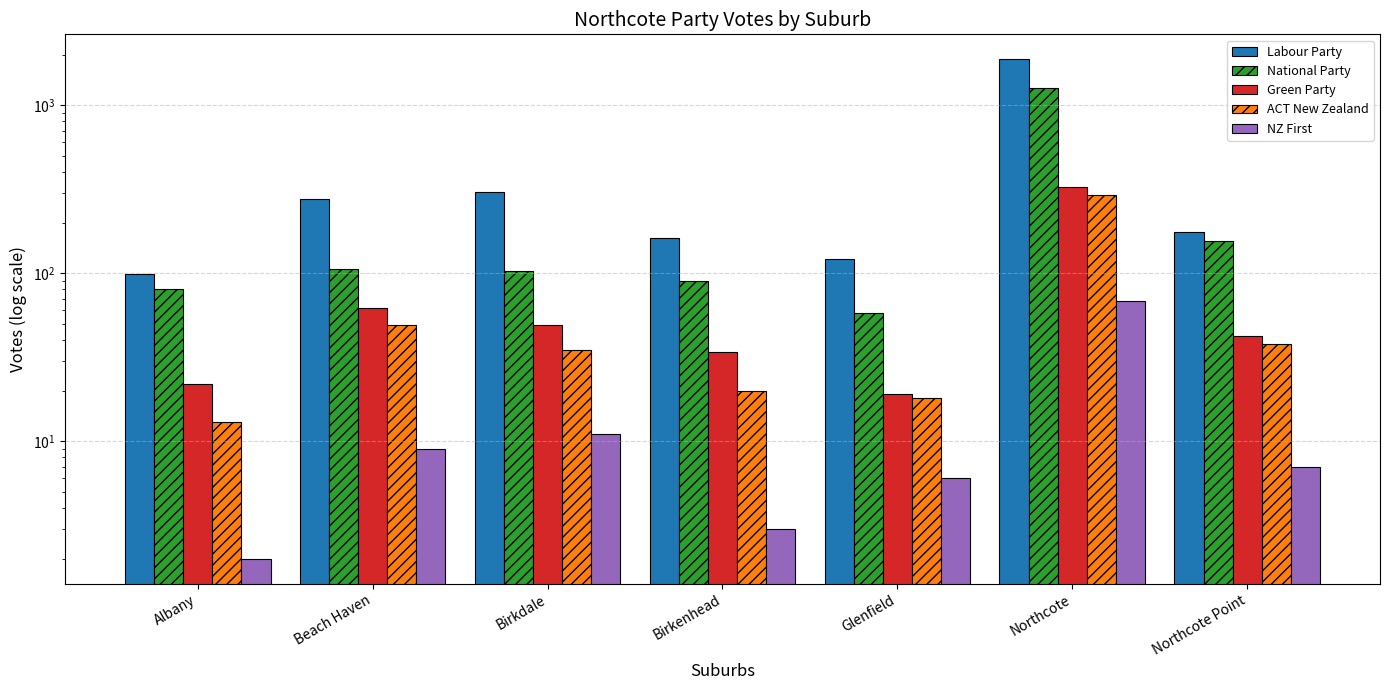

What are all the series names shown in the legend?

Labour Party, National Party, Green Party, ACT New Zealand, NZ First